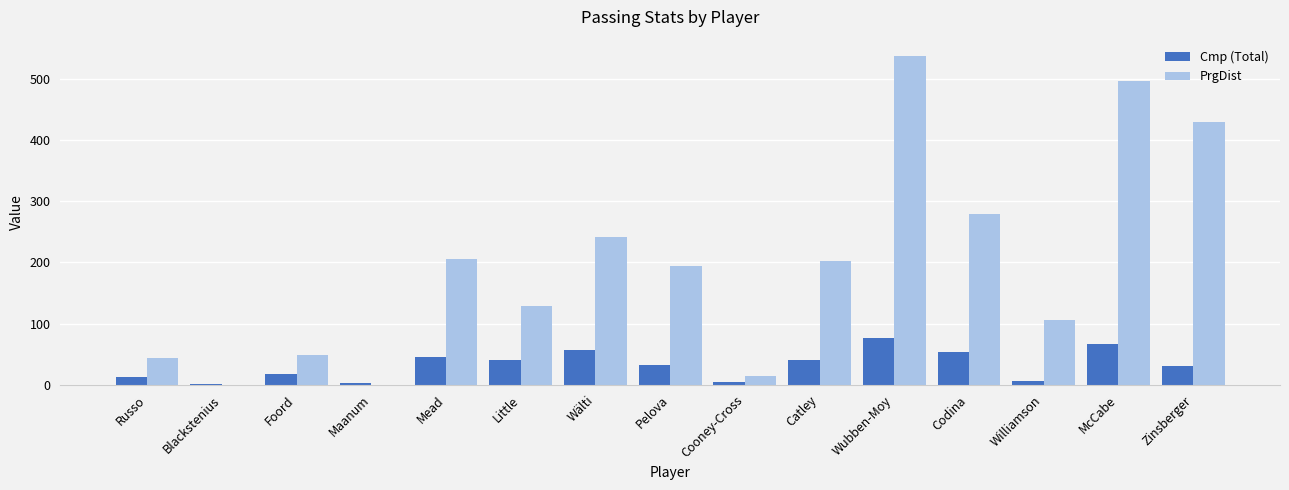

How many groups of bars are there?

15